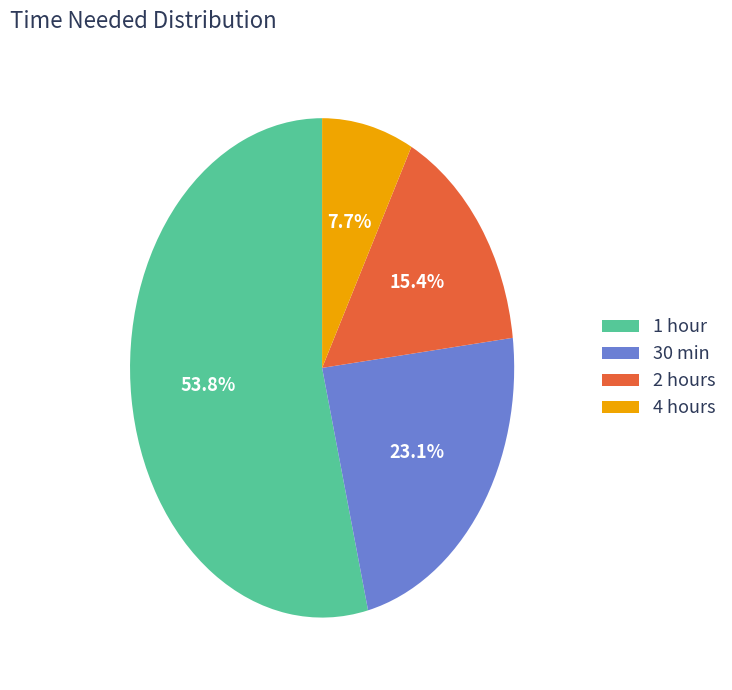

What is the total percentage of 1 hour and 4 hours?

61.5%